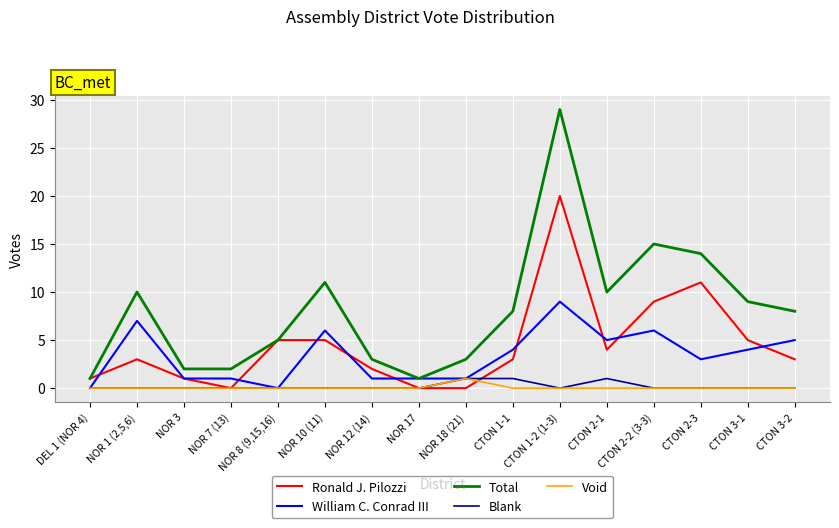

Is it true that William C. Conrad III equals 11 at NOR 1 (2,5,6)?

False